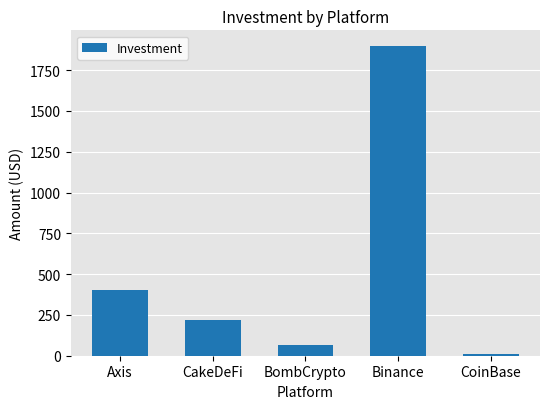

What is the minimum value shown in the chart?

10